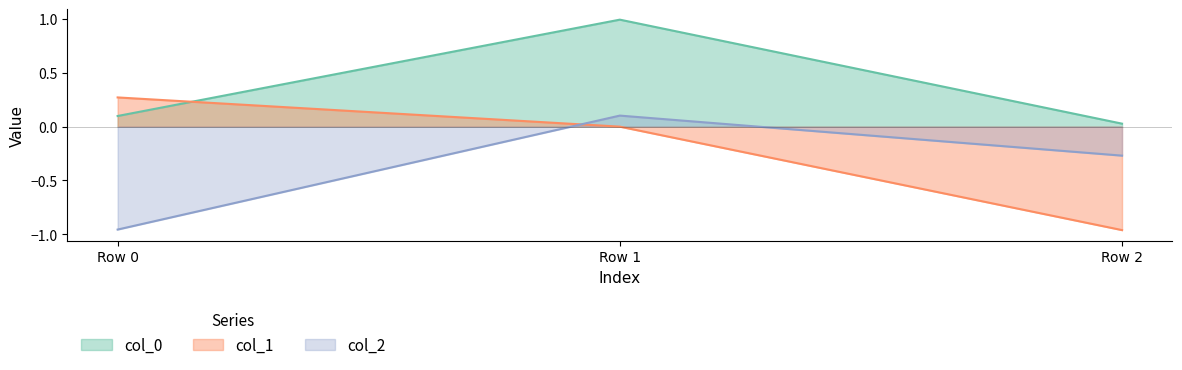

Which has a higher value, Row 0 or Row 2?

Row 0